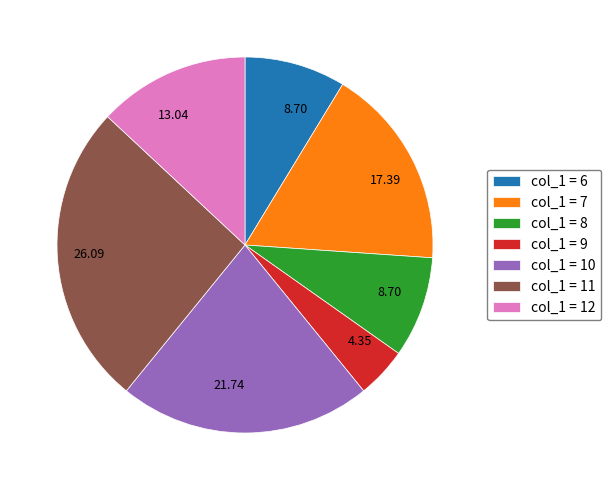

Does any single category account for the majority?

No